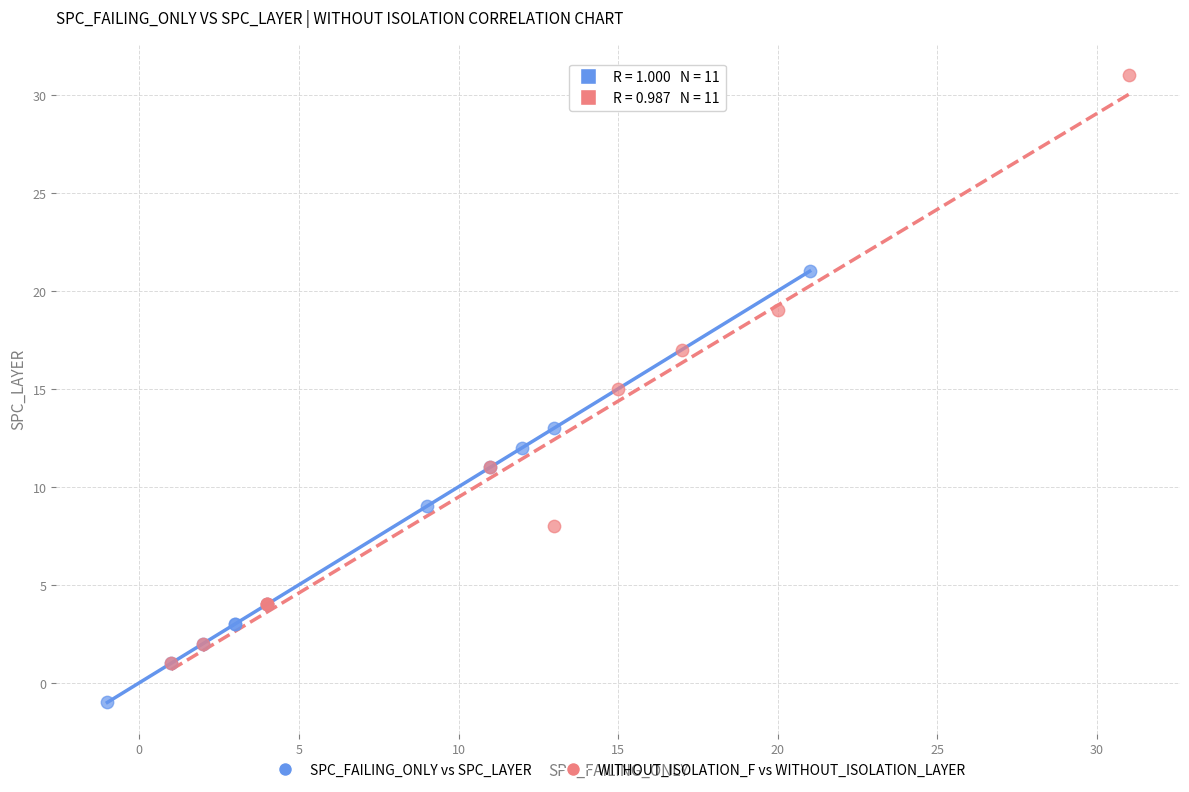

Which series contains the highest Y value?

WITHOUT_ISOLATION_F vs WITHOUT_ISOLATION_LAYER